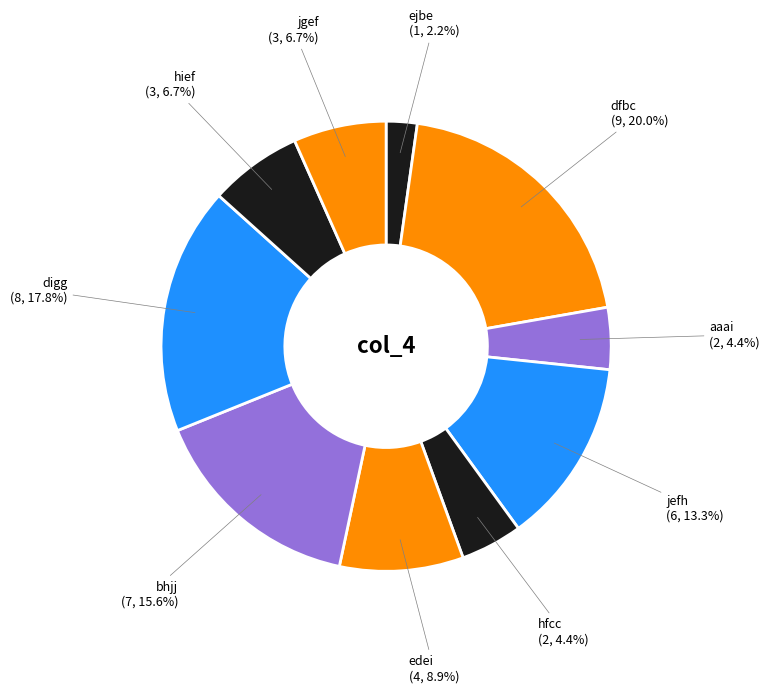

To the nearest percent, what portion does bhjj represent?

16%